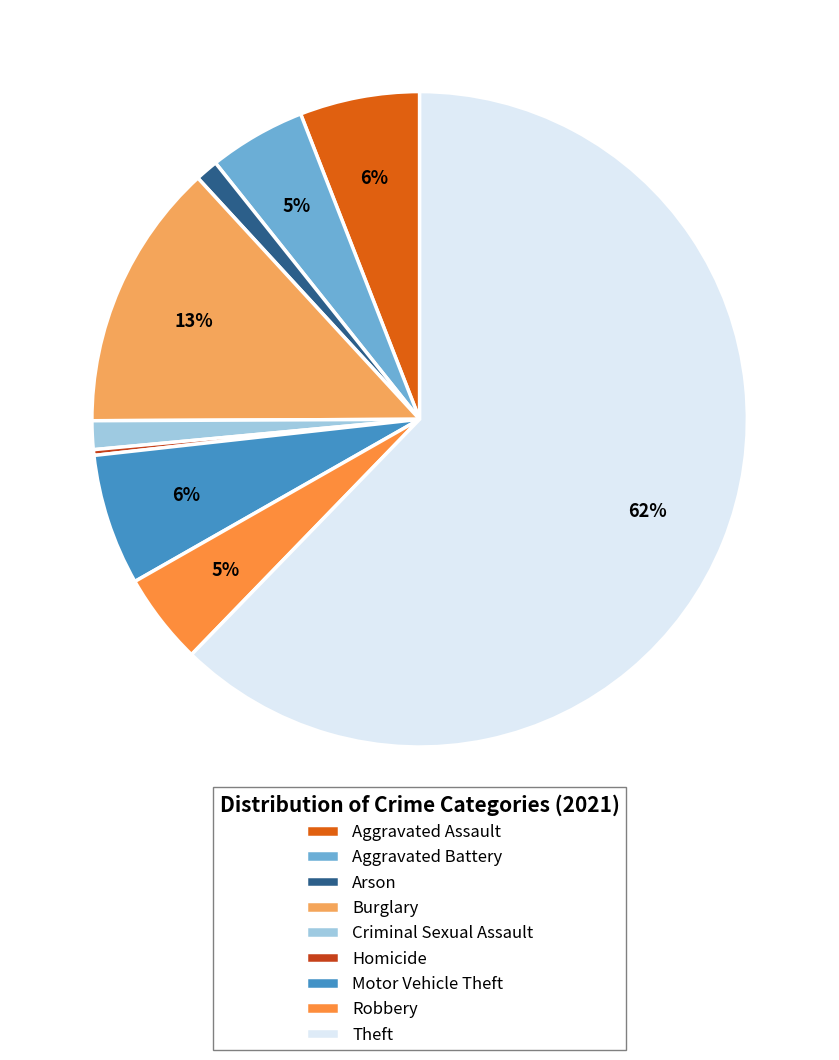

Is it true that Burglary is 13% of the pie?

True